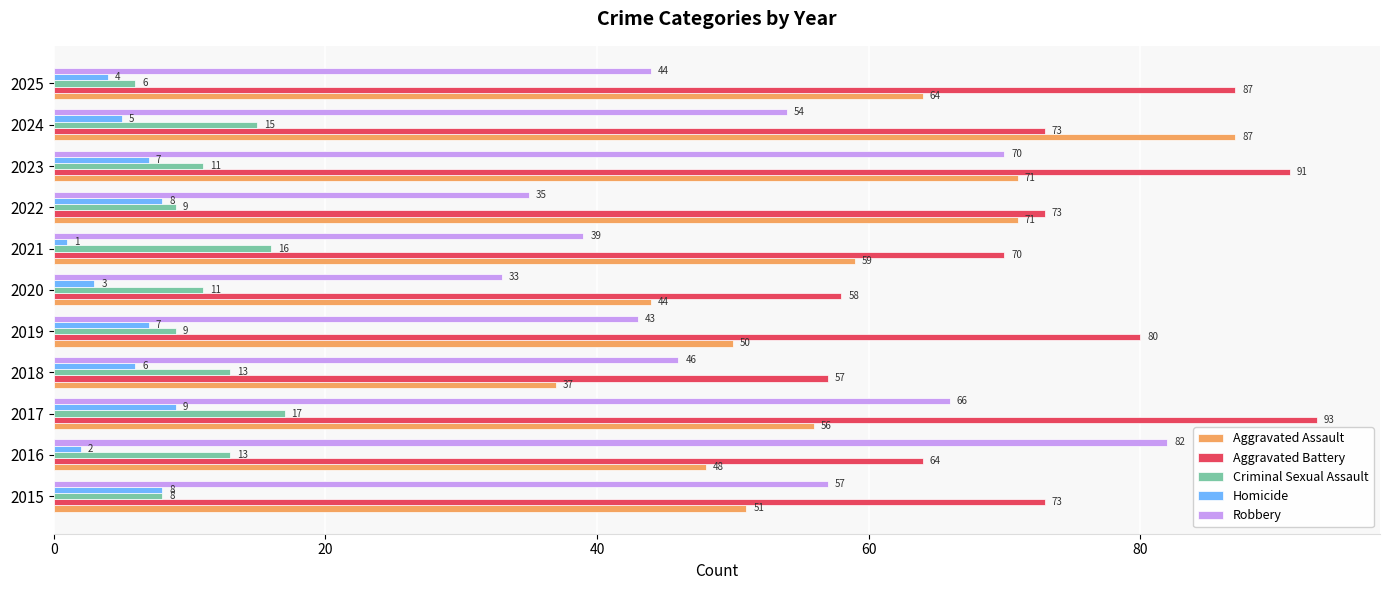

Count the number of data series in this chart.

5